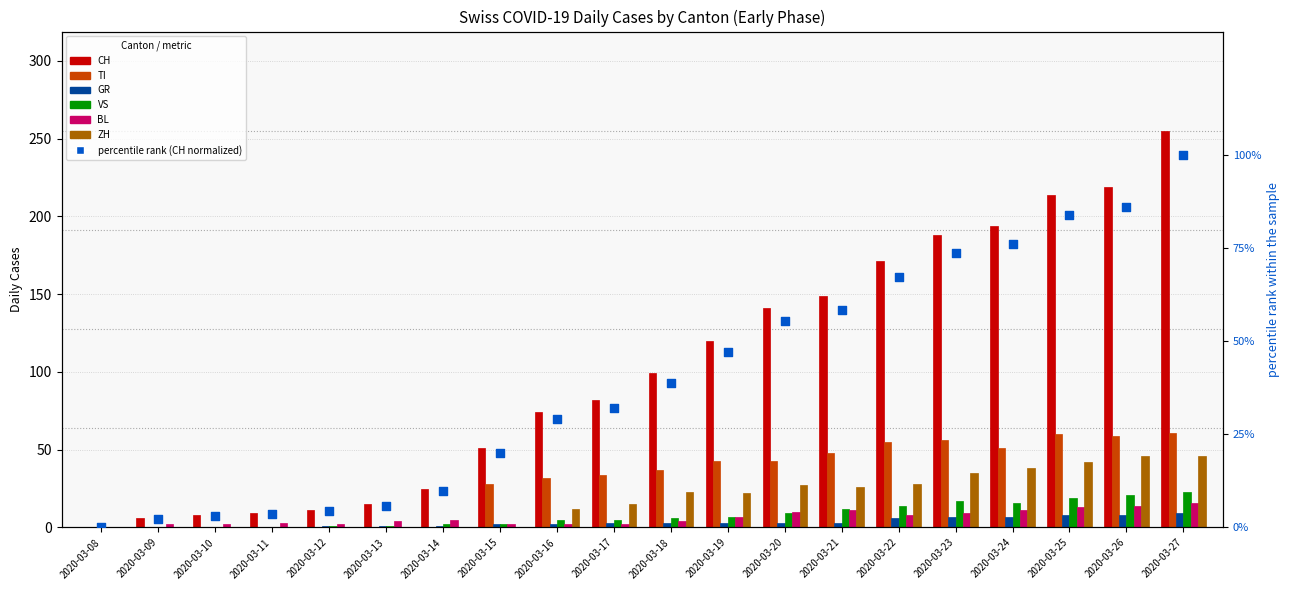

At which category is the sum across all series the highest?

2020-03-27